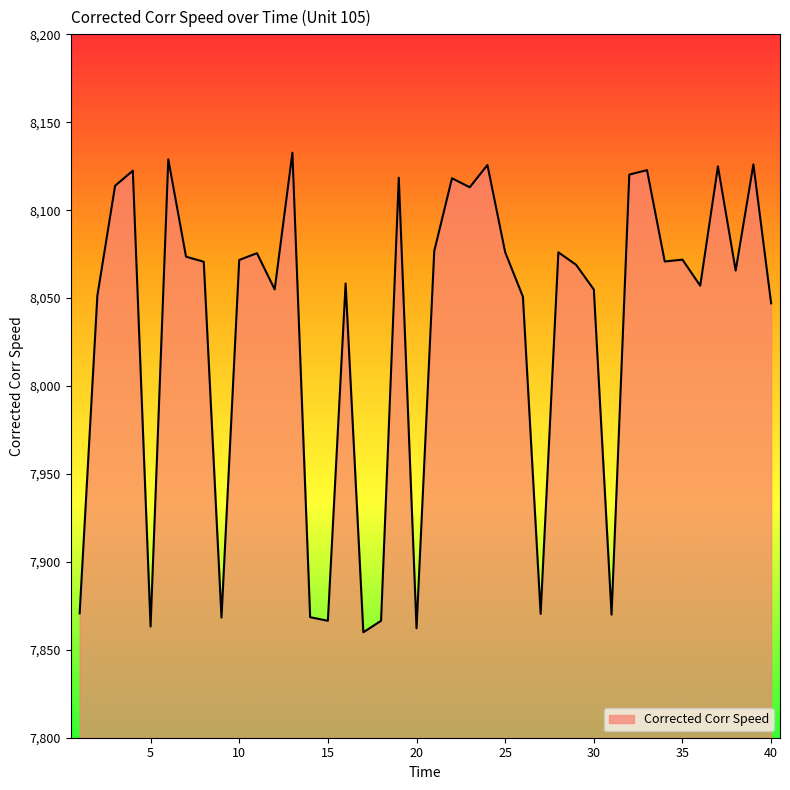

What is the difference between the maximum and minimum values?

272.7